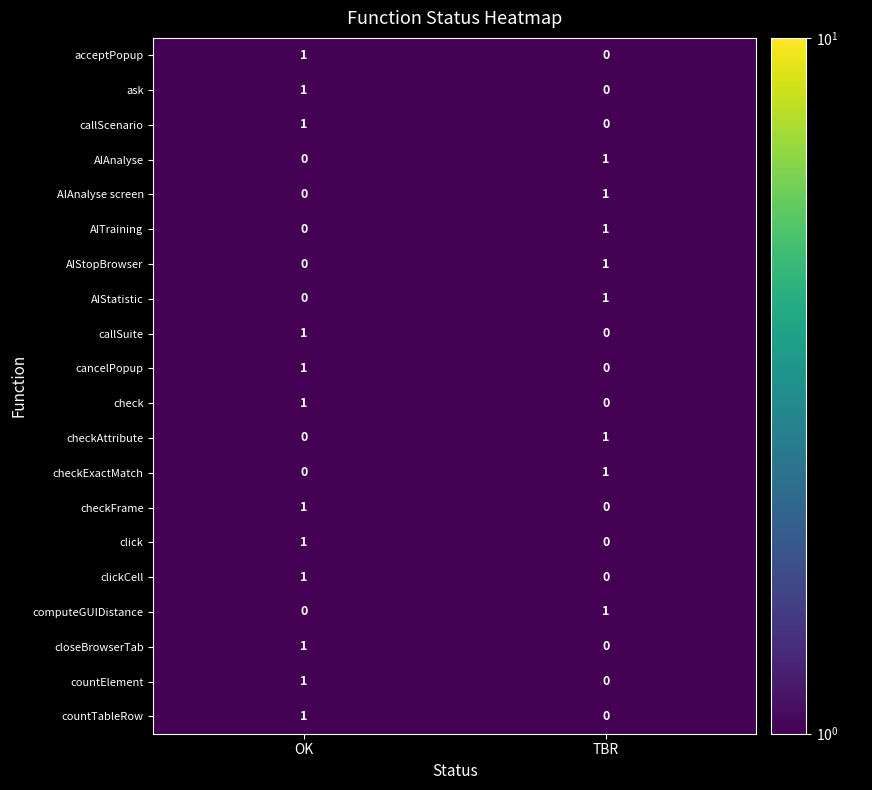

List the labels in order of callScenario value, largest first.

OK, TBR